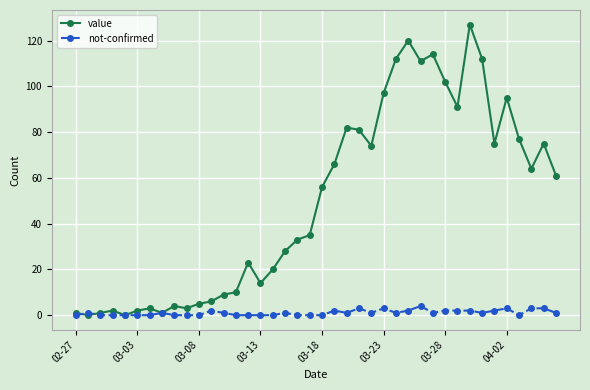

Is this an area chart (filled region under the line)?

No